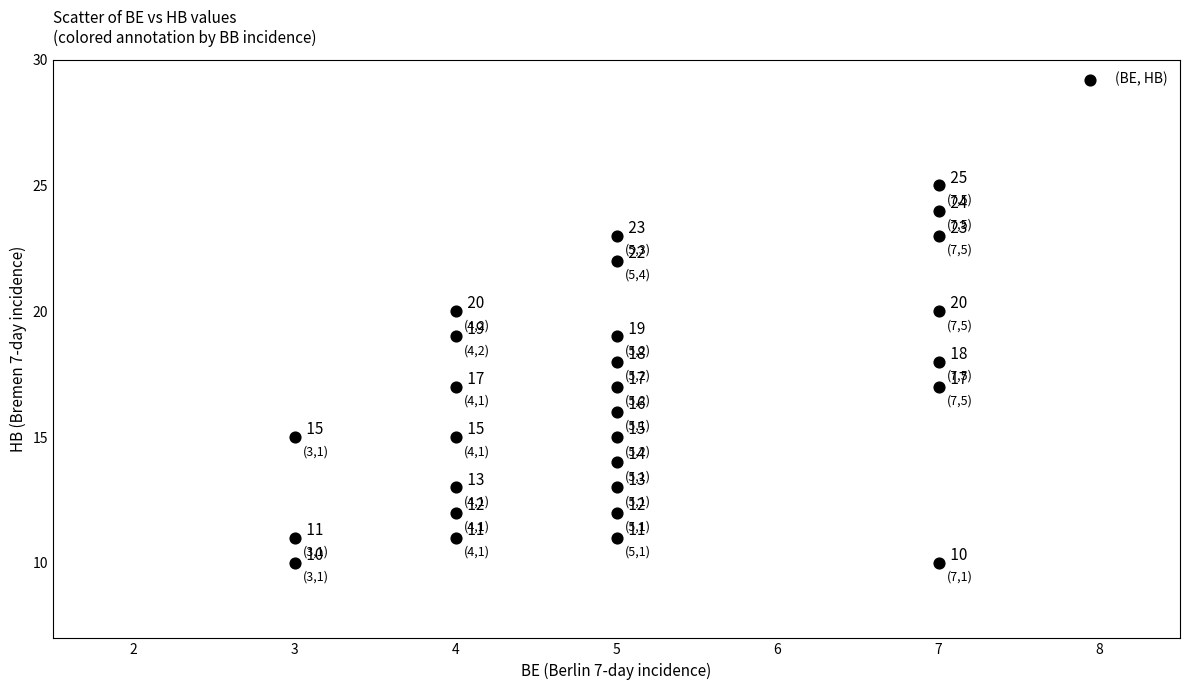

What Y value in the scatter plot is closest to 17?

17